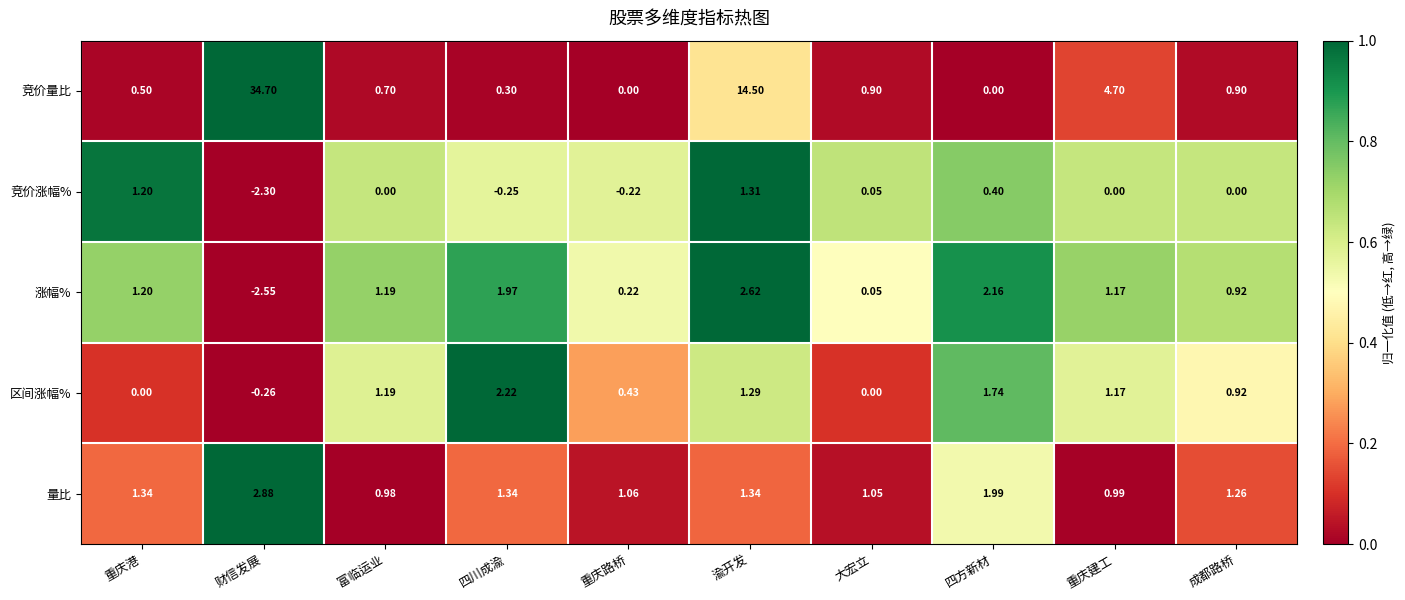

Which category has the lowest value across all series?

财信发展